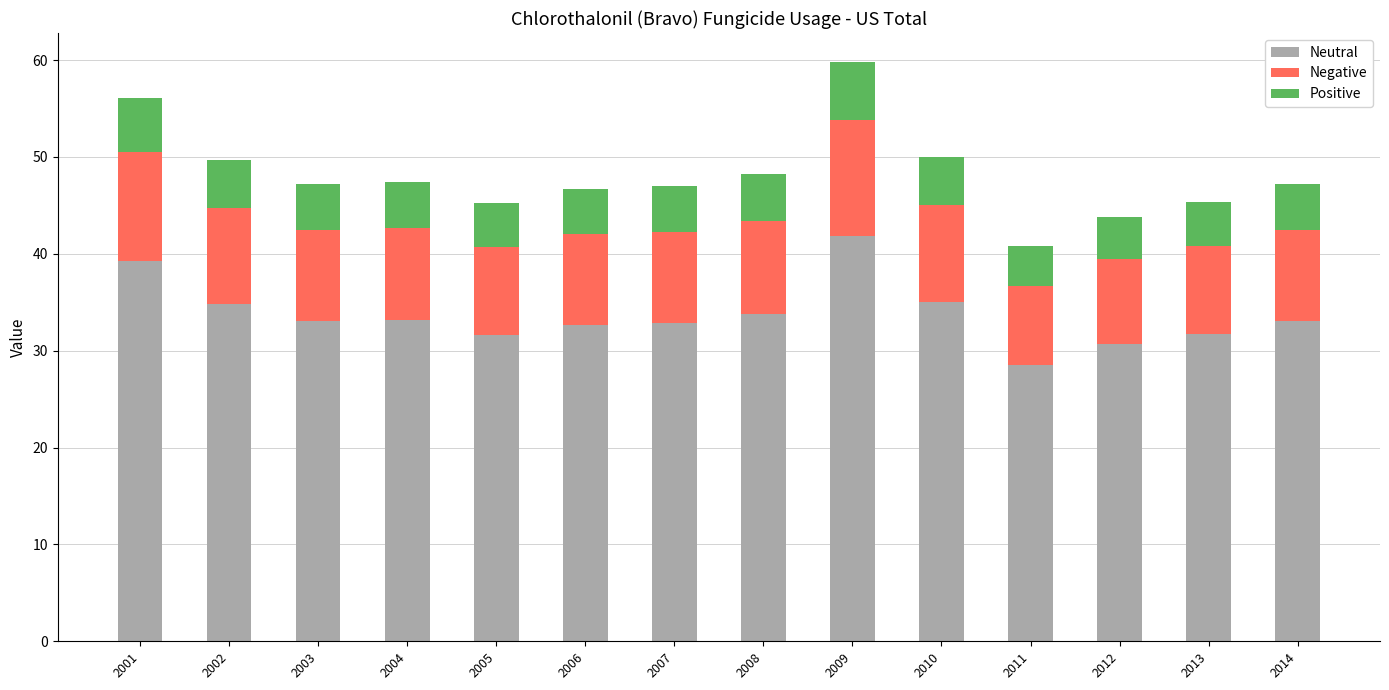

What is the sum of the Neutral values at 2007 and 2008?

66.6